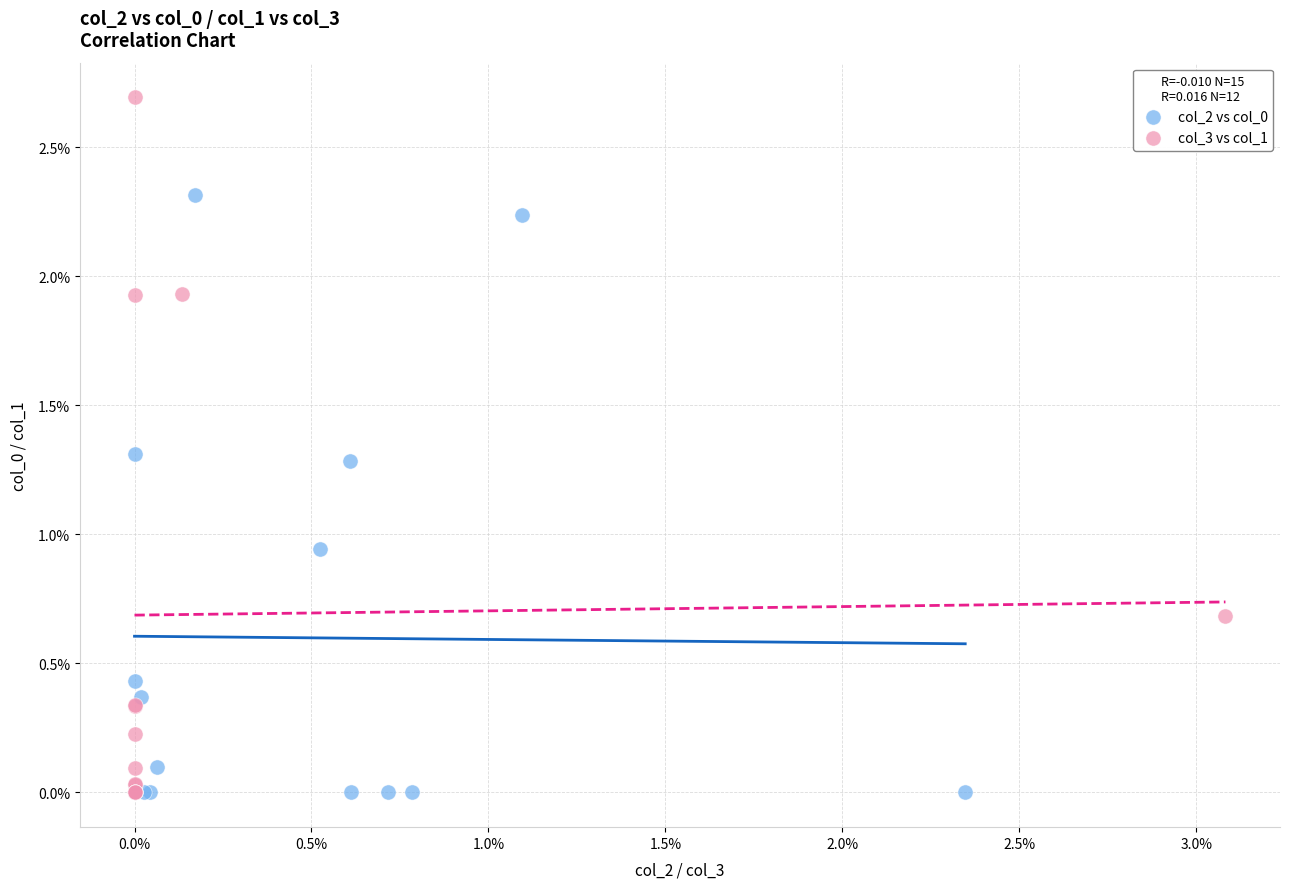

Which series contains the highest Y value?

col_3 vs col_1